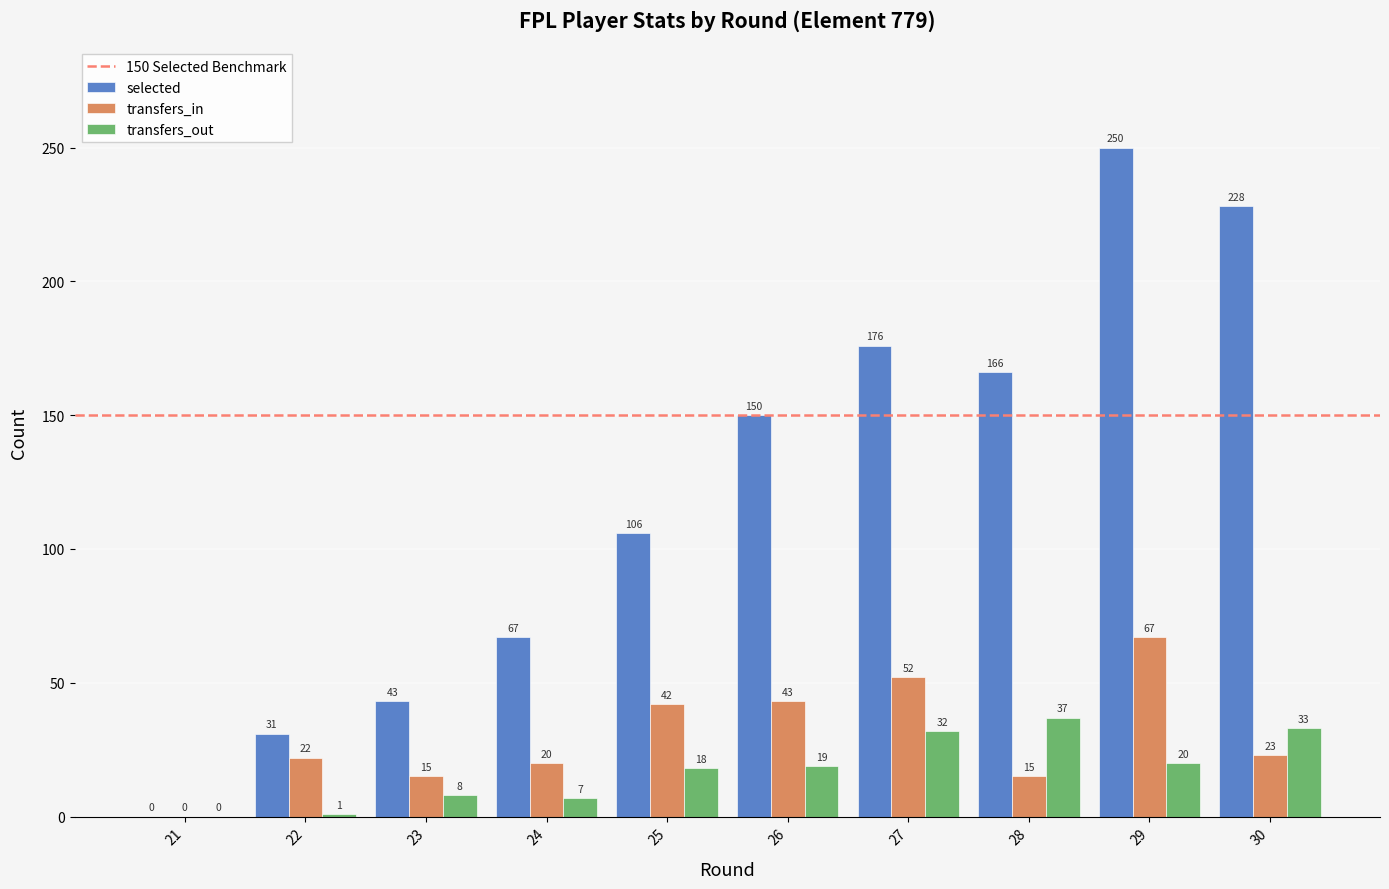

The value of transfers_in at 26 is 43. True or false?

True